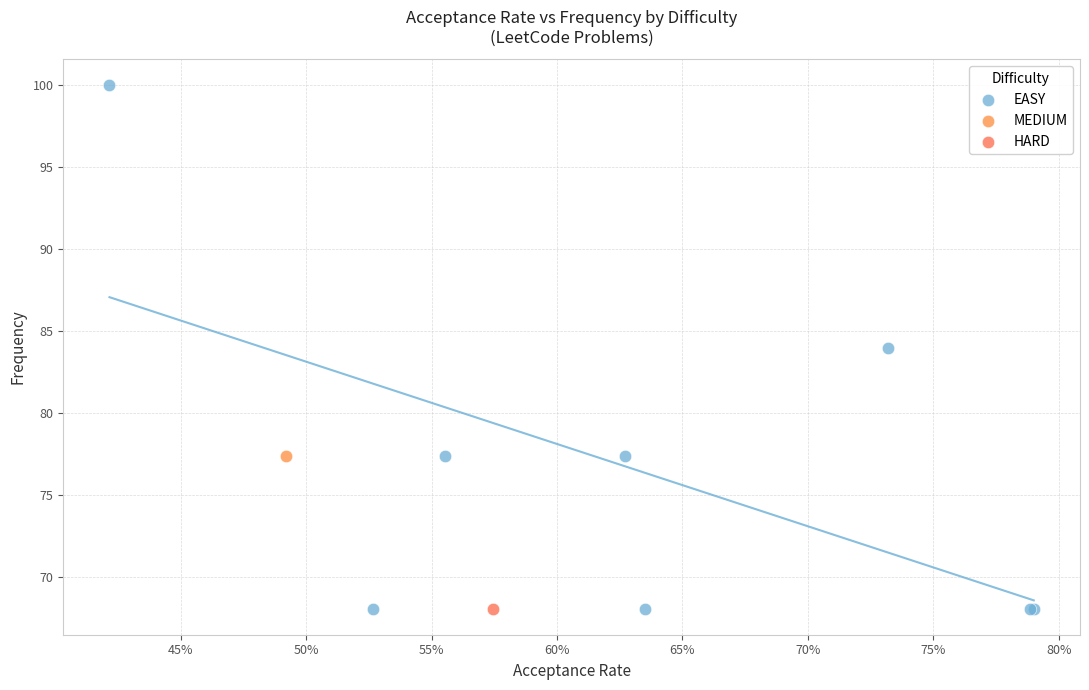

What are all the series names shown in the legend?

EASY, MEDIUM, HARD